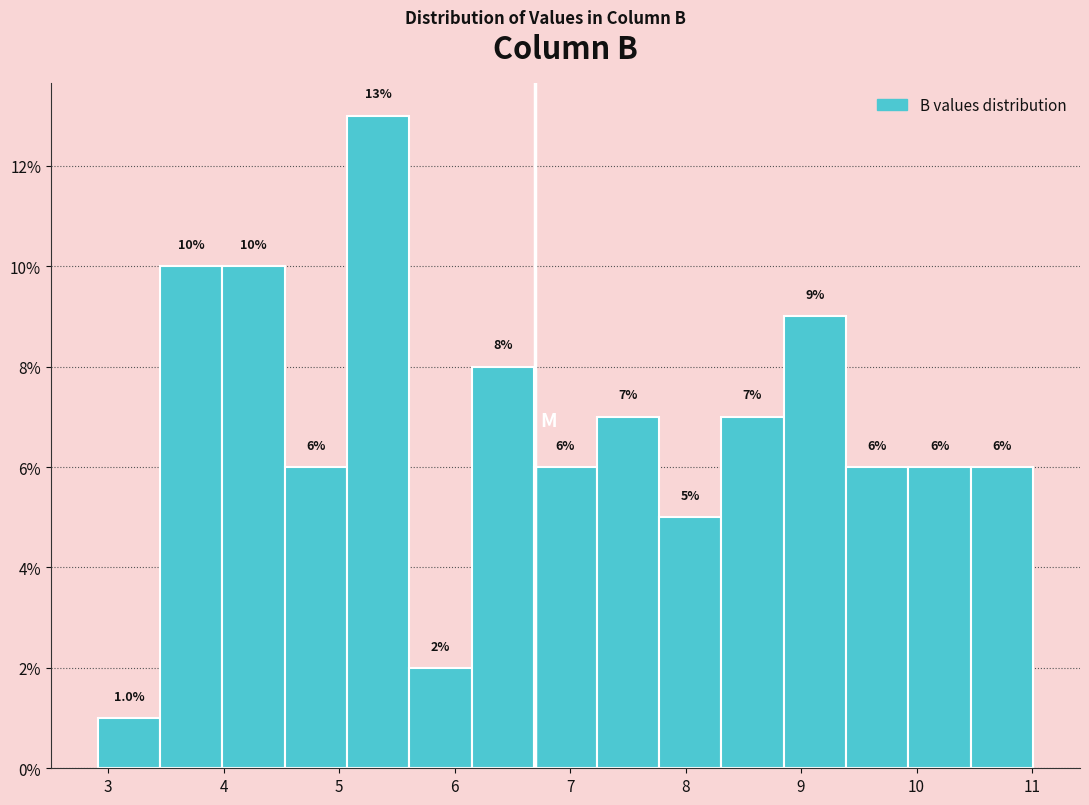

How tall is the bar that spans 5.61 to 6.15 on the x-axis? The bar edges are not printed on the chart, so give them approximately, as read against the axis.

2.0